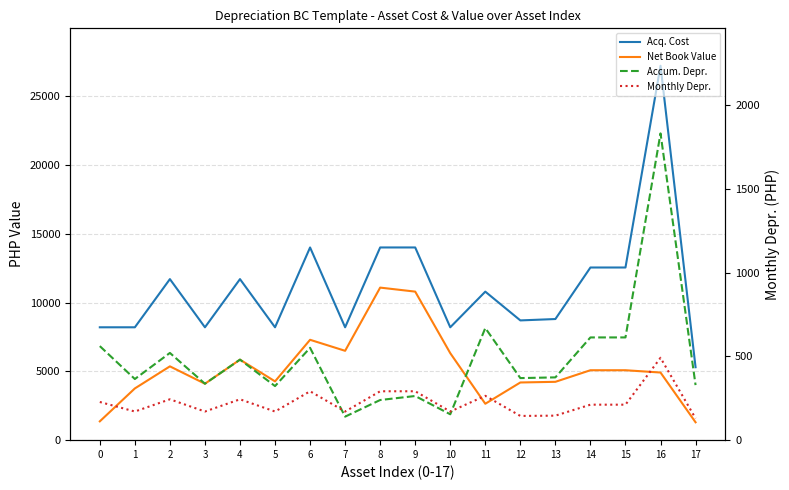

What is the total value across all series at 17?

10729.9